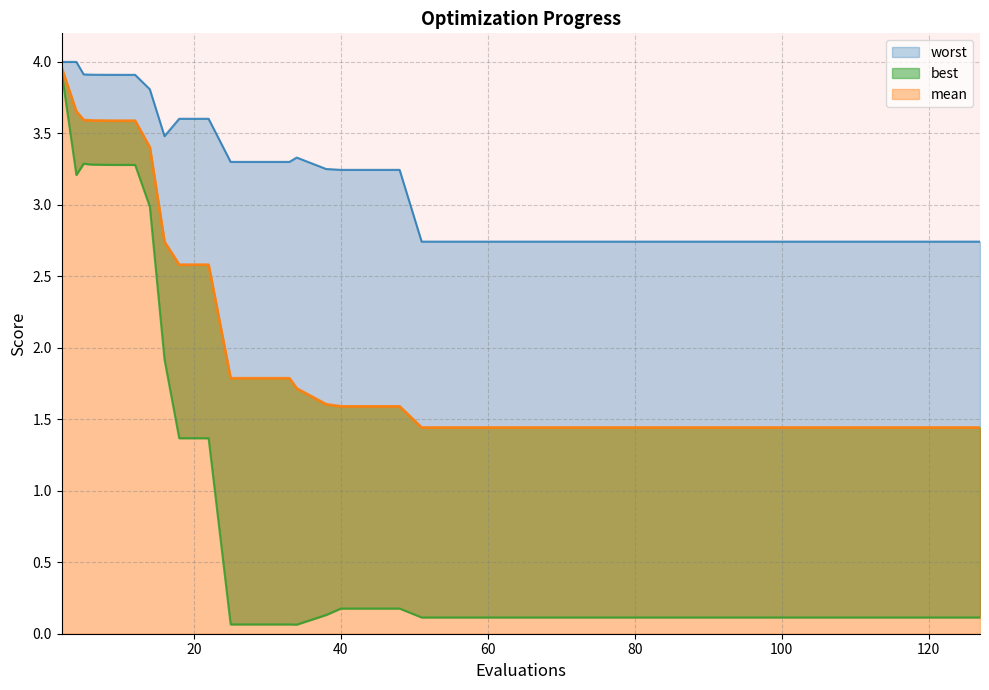

At how many categories does at least one series exceed 1?

40